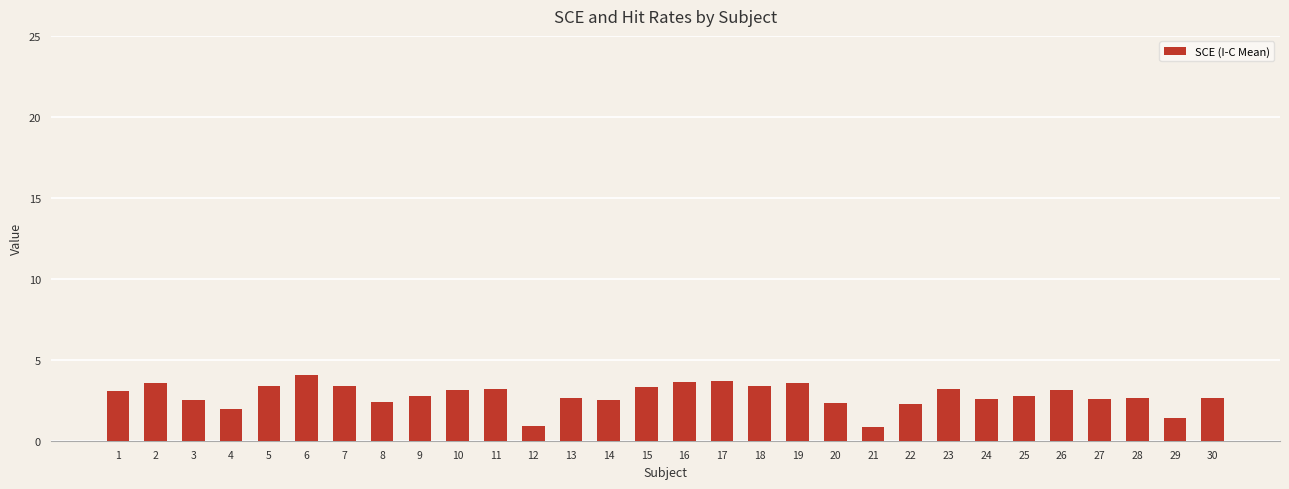

What is the value of the 26th bar from the left?

3.2